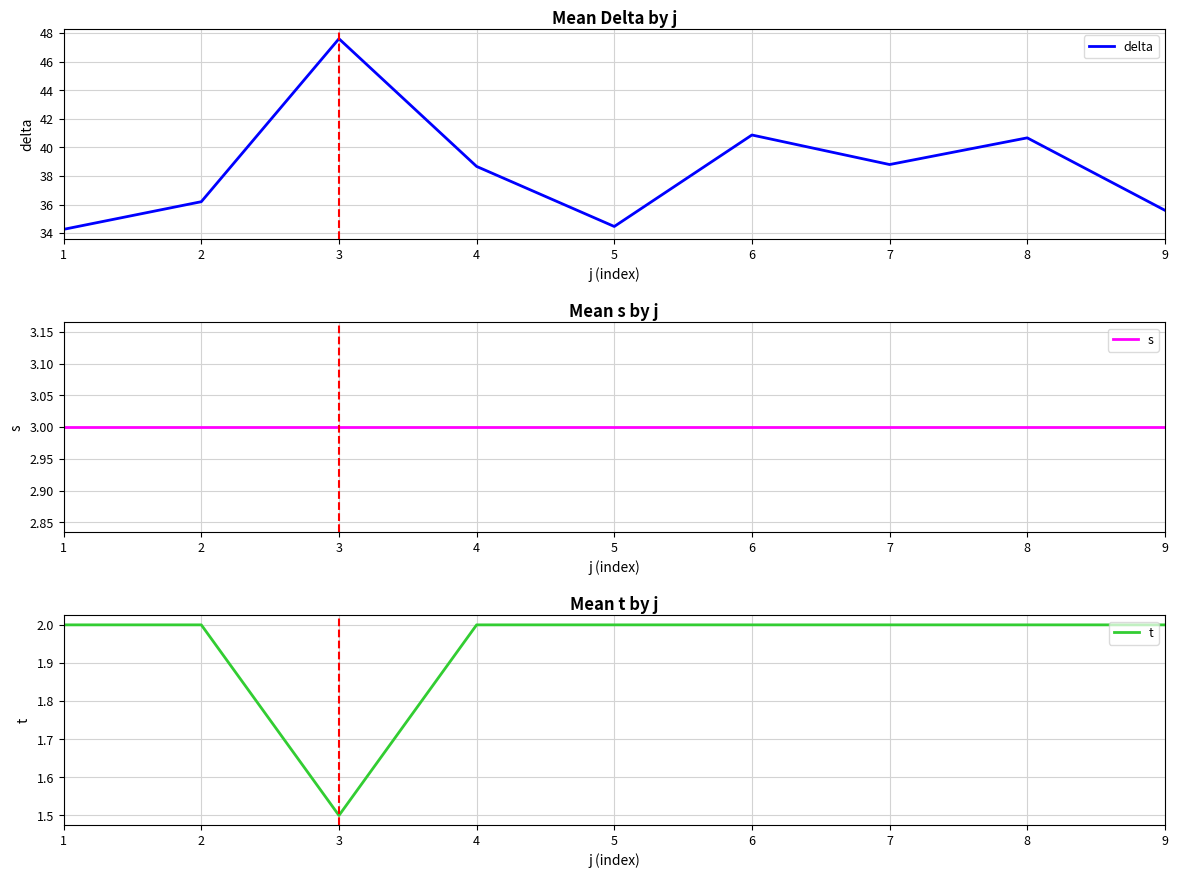

What is the sum of all delta values?

347.1